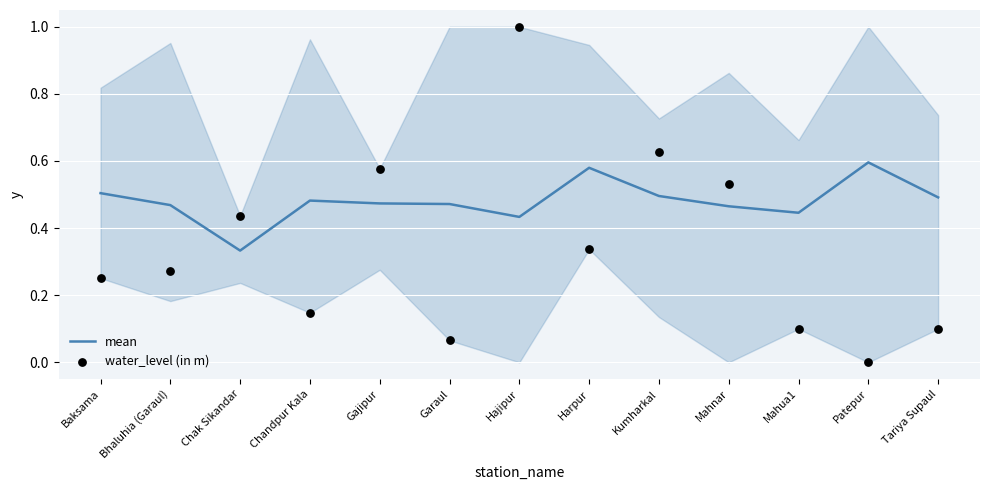

Which series reaches the minimum Y coordinate?

water_level (in m)